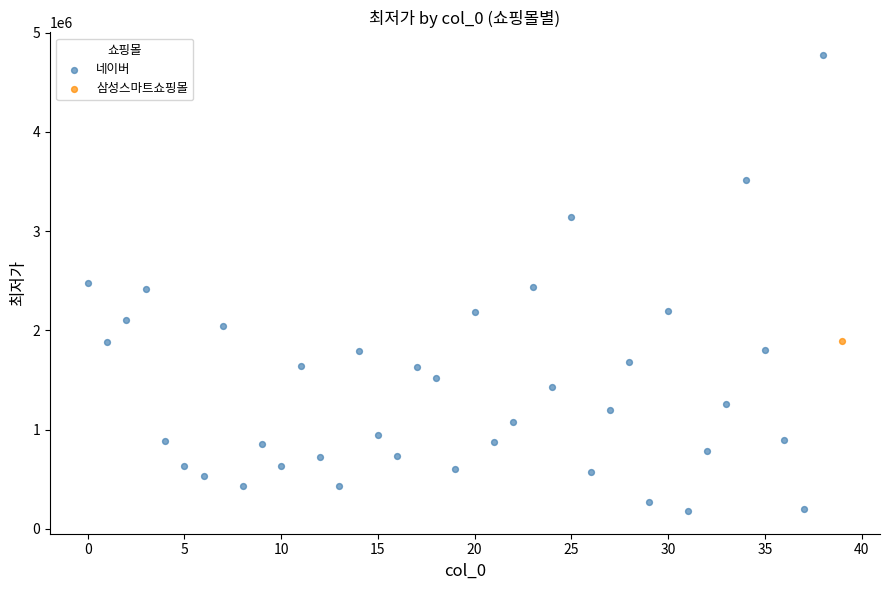

What are all the series names shown in the legend?

삼성스마트쇼핑몰, 네이버